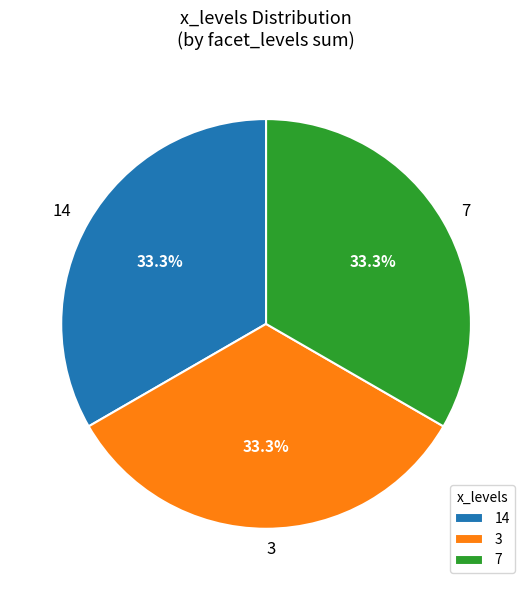

Combined, do 3 and 14 account for over 50%?

Yes